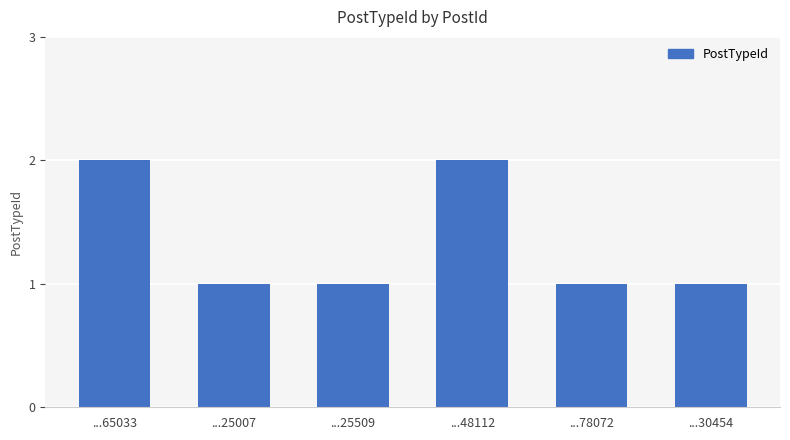

Reading left to right, list all the values displayed in this chart.

...65033=2	...25007=1	...25509=1	...48112=2	...78072=1	...30454=1